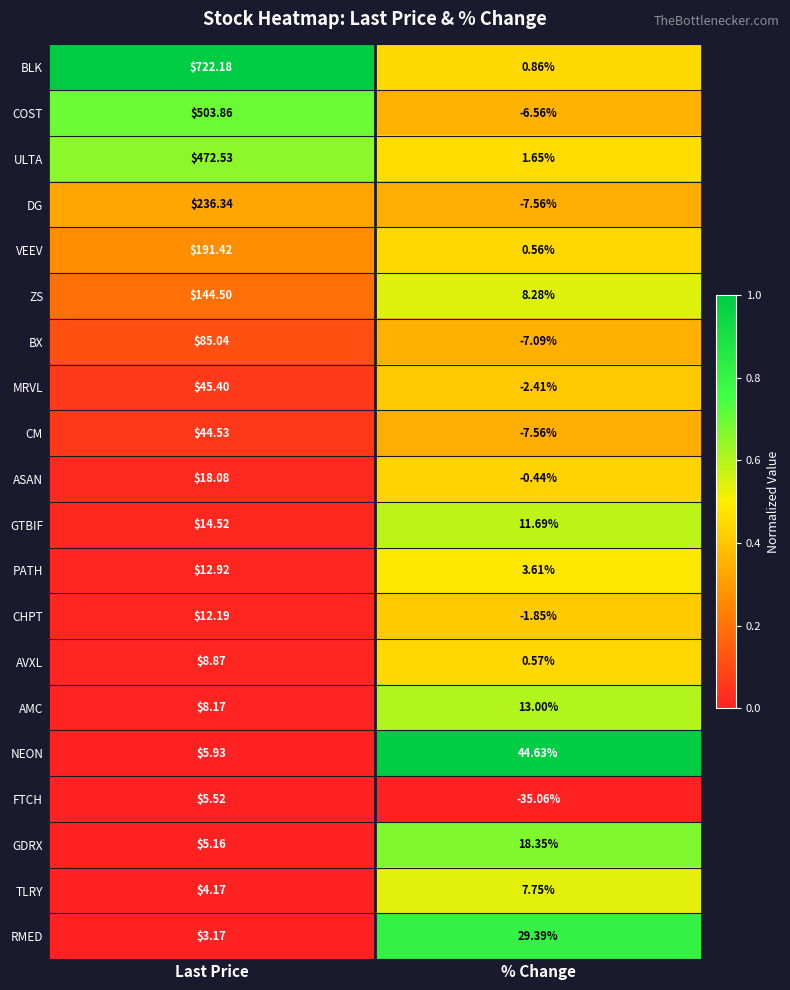

Where does the COST series first go above 503?

Last Price